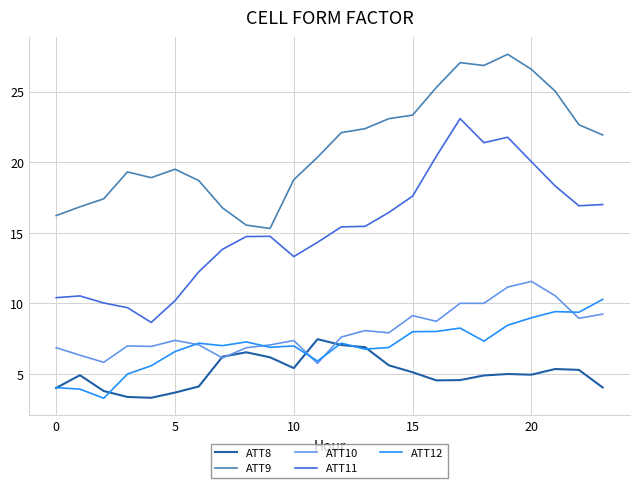

Does the chart have visible grid lines?

Yes